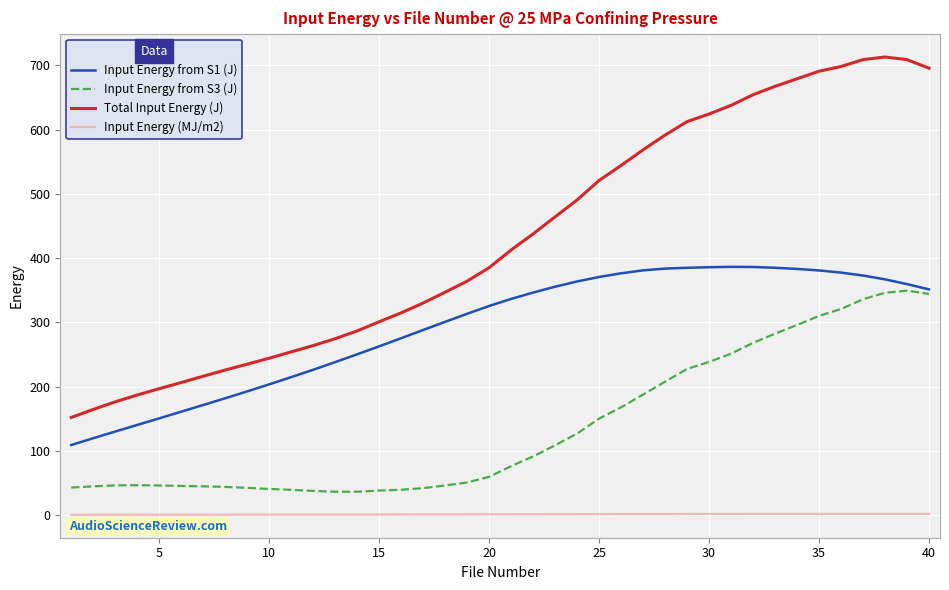

What is the difference between the maximum and minimum values in the Input Energy from S3 (J) series?

313.0